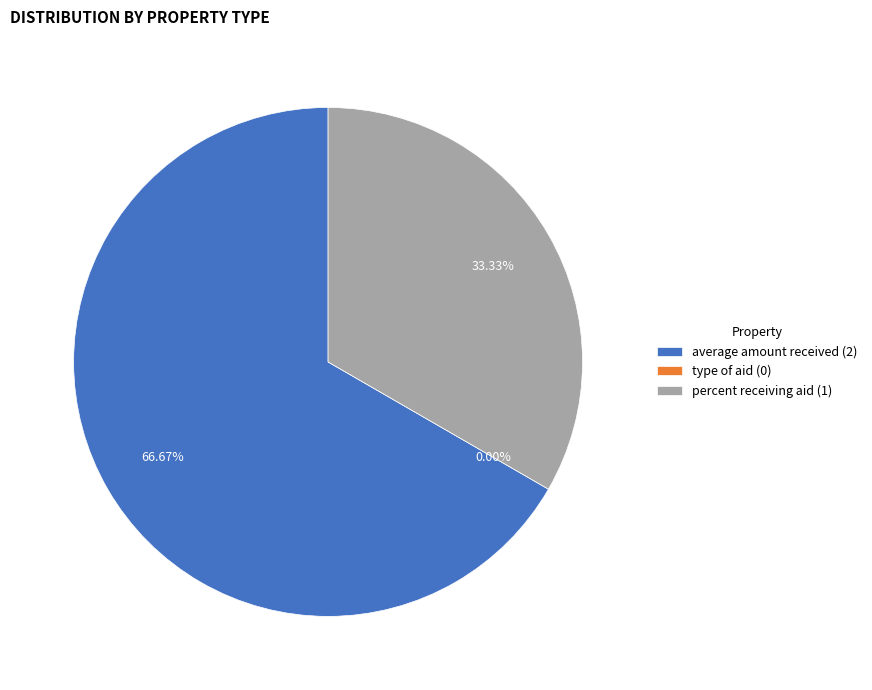

True or false: type of aid accounts for 1% of the total.

False